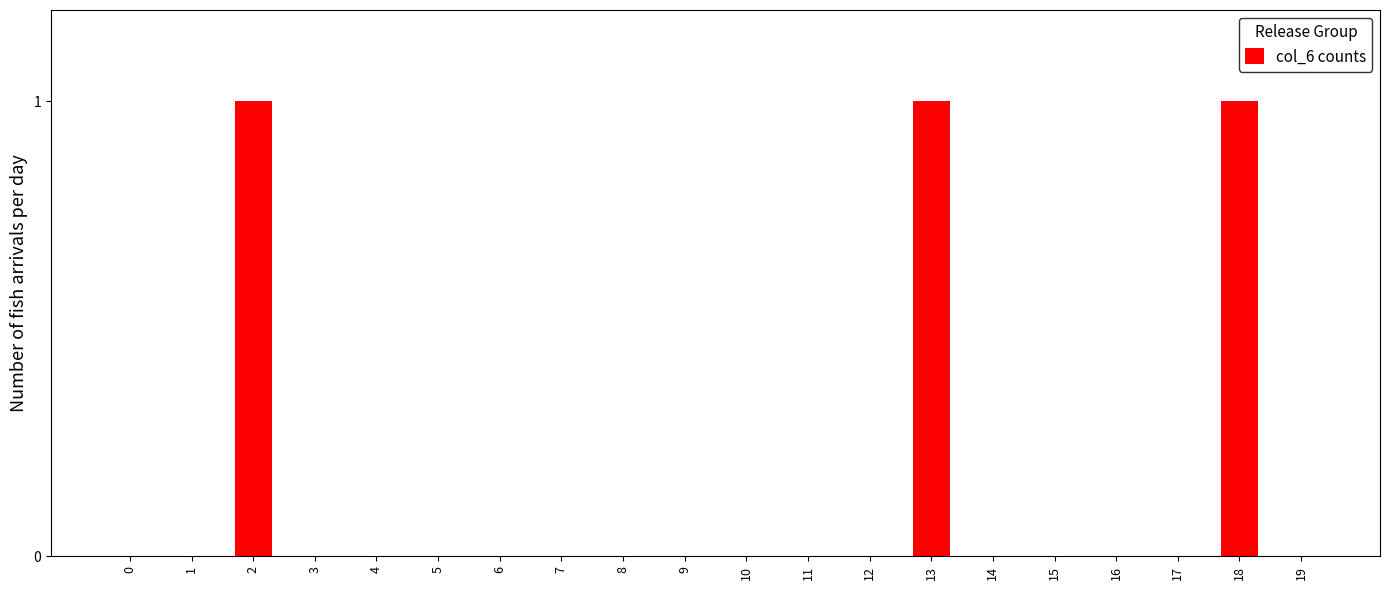

What is the sum of all values?

3